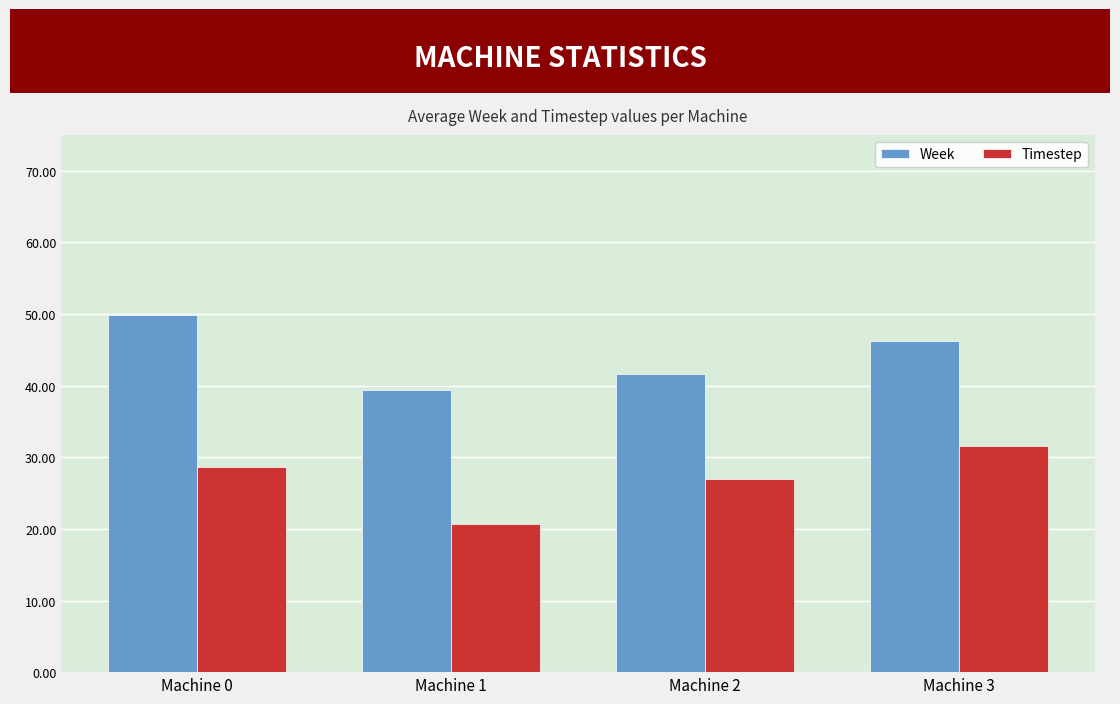

What is the spread (max minus min) of values at Machine 2?

14.7